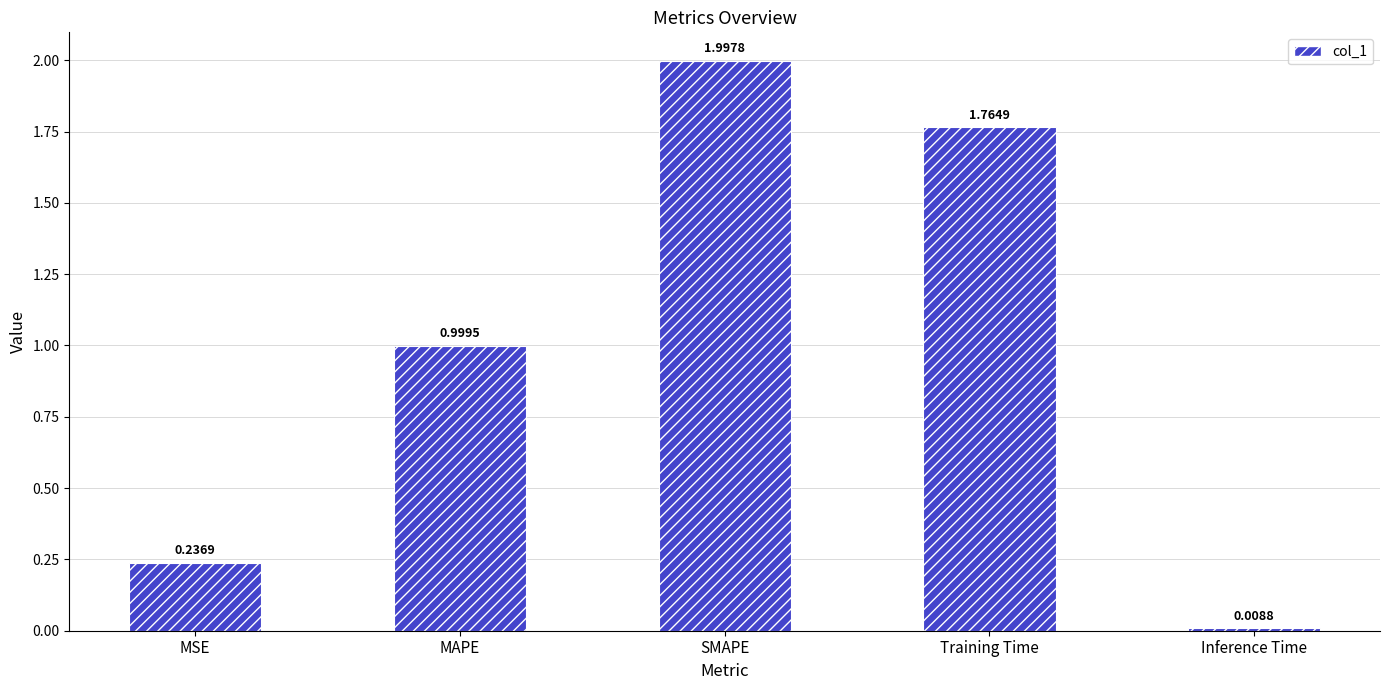

List the labels in order of value, smallest first.

Inference Time, MSE, MAPE, Training Time, SMAPE